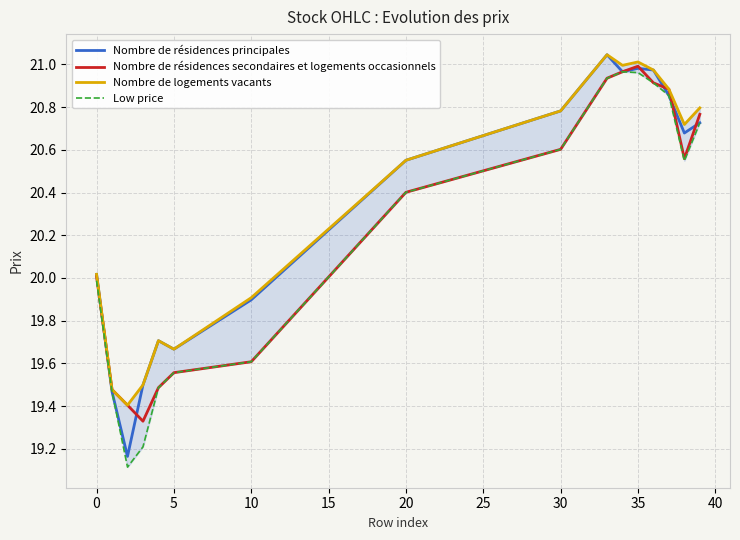

True or false: Nombre de résidences principales has a value of 19.9 at 10.

True